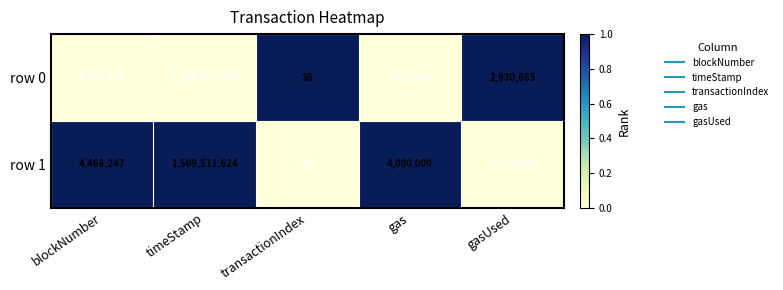

Reading right to left, list all the values displayed in this chart.

row 0: 2930685	3020000	38	1505601649	4281809
row 1: 2873097	4000000	32	1509511624	4468247